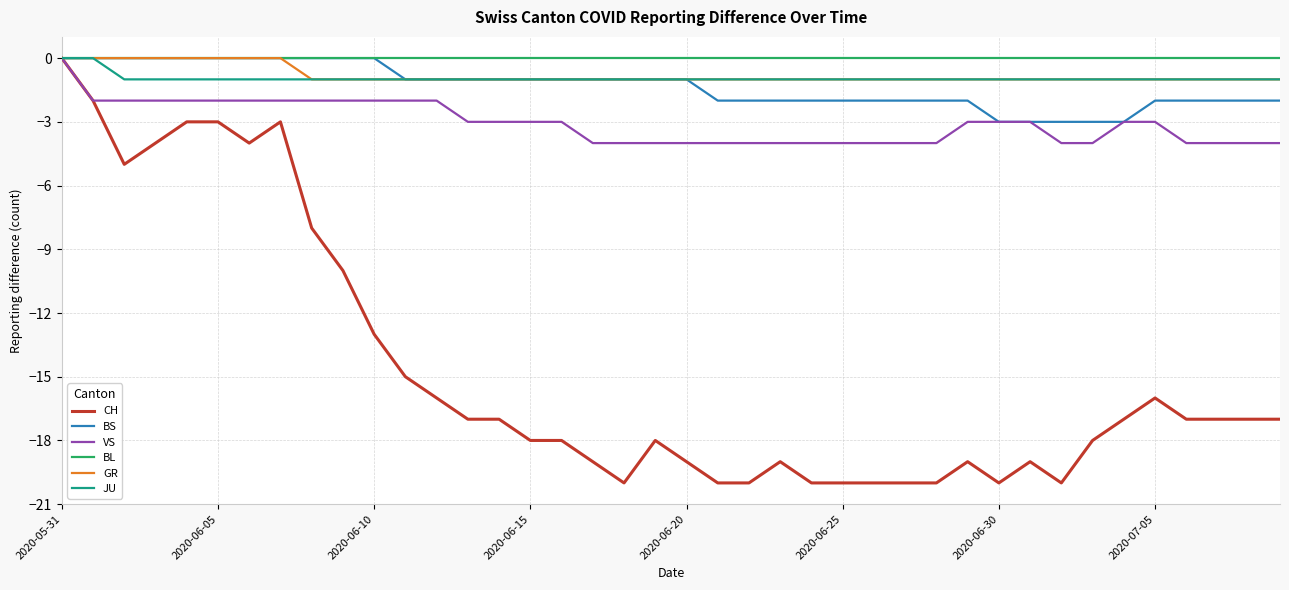

What is the minimum value for VS?

-4